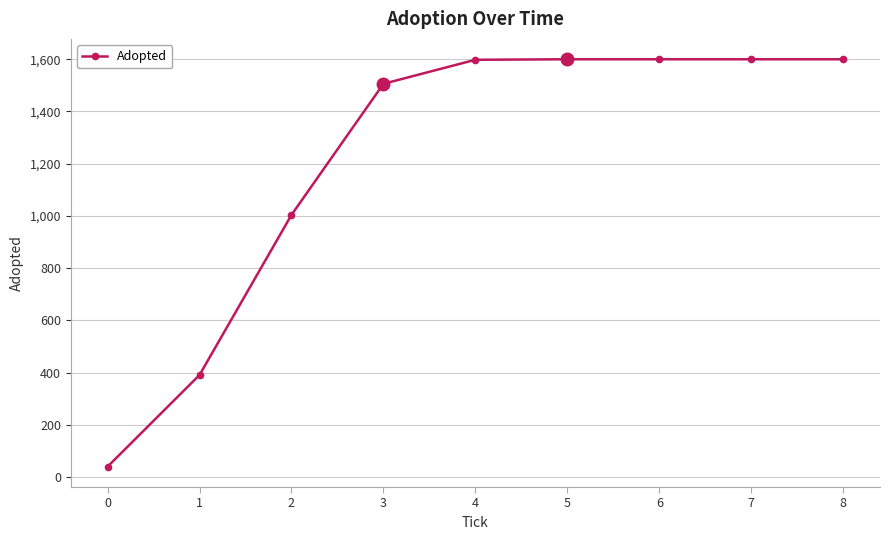

What is the change in value from 1 to 7?

+1209